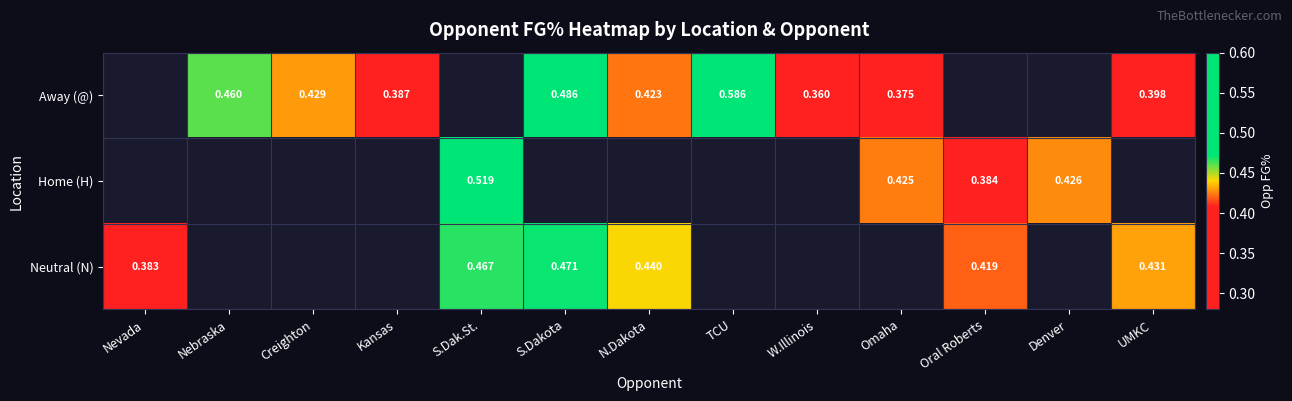

Is the value of Away (@) at N.Dakota greater than the value of Neutral (N) at S.Dak.St.?

No